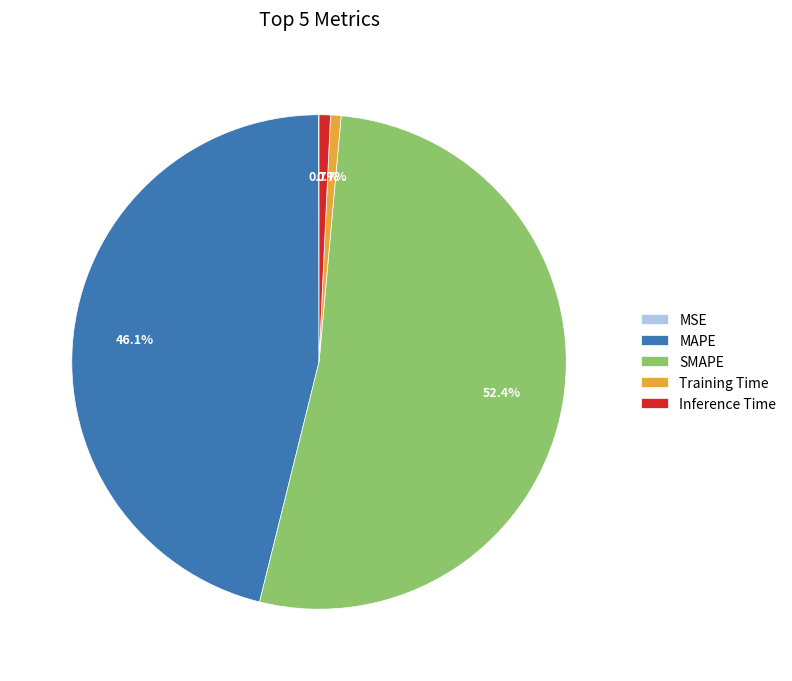

Which category has the biggest portion of the pie?

SMAPE